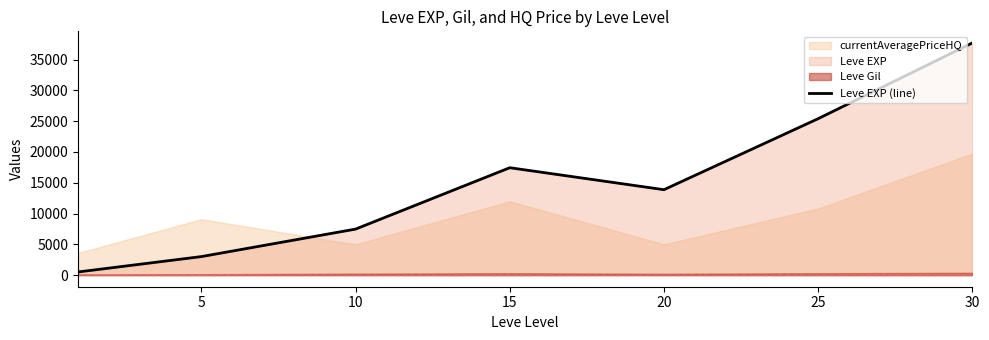

What is the value of the 3rd point from the left?

7475.0